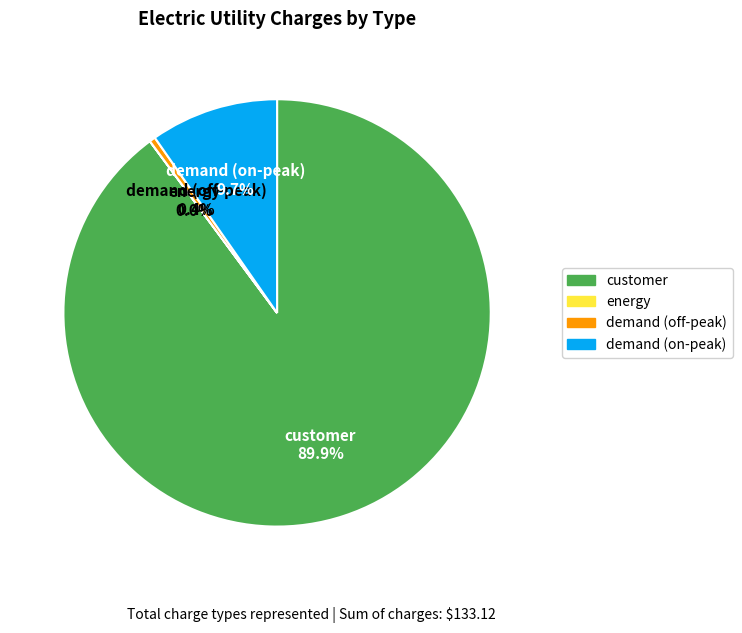

To the nearest percent, what is the average slice percentage?

25%